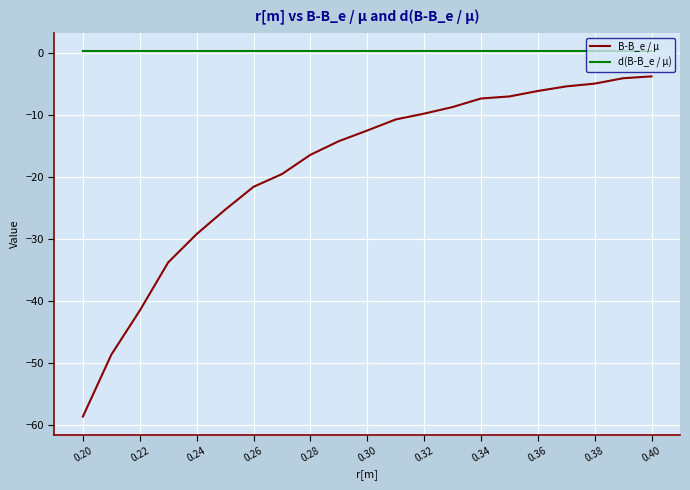

Reading left to right, extract all data points from this chart.

B-B_e / µ: -58.7	-48.7	-41.6	-33.8	-29.2	-25.3	-21.6	-19.5	-16.4	-14.2	-12.5	-10.7	-9.8	-8.7	-7.3	-7.0	-6.1	-5.4	-4.9	-4.1	-3.8
d(B-B_e / µ): 0.3	0.3	0.3	0.3	0.3	0.3	0.3	0.3	0.3	0.3	0.3	0.3	0.3	0.3	0.3	0.3	0.3	0.3	0.3	0.3	0.3